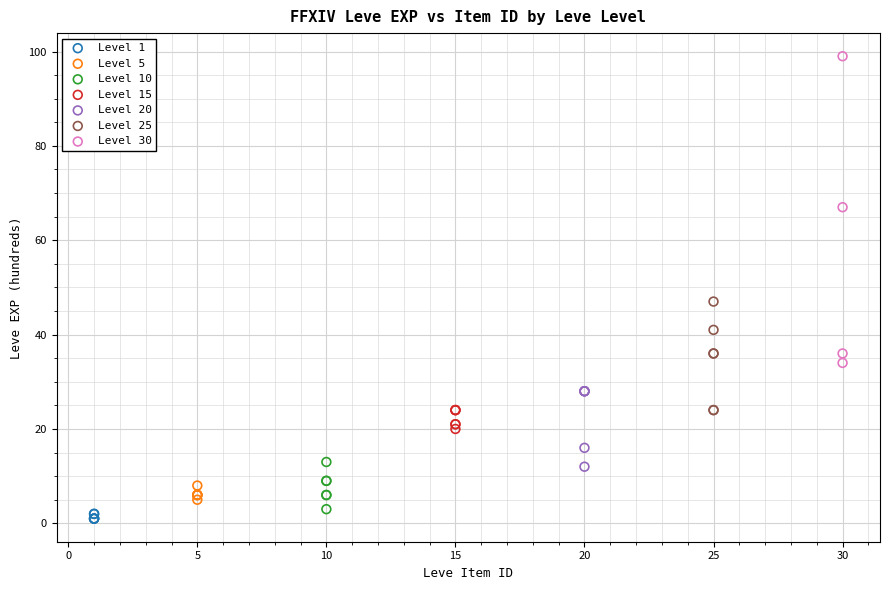

Which series has the largest Y range (max minus min)?

Level 30